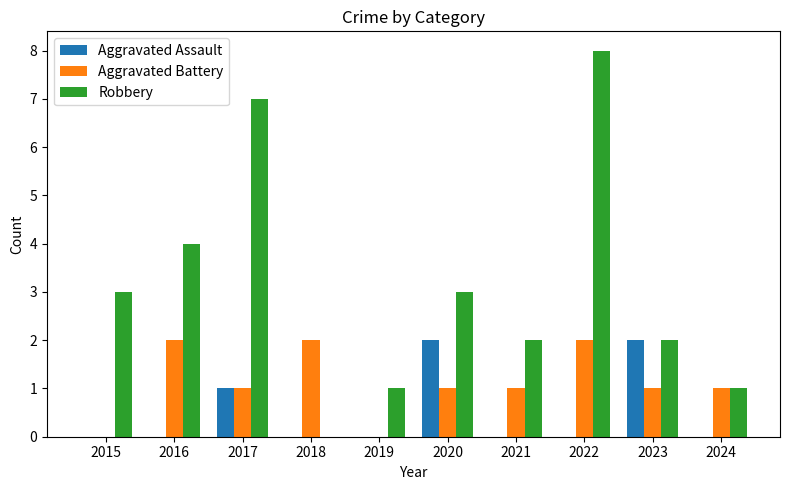

Reading right to left, what are all the values shown in this chart?

Aggravated Assault: 0	2	0	0	2	0	0	1	0	0
Aggravated Battery: 1	1	2	1	1	0	2	1	2	0
Robbery: 1	2	8	2	3	1	0	7	4	3